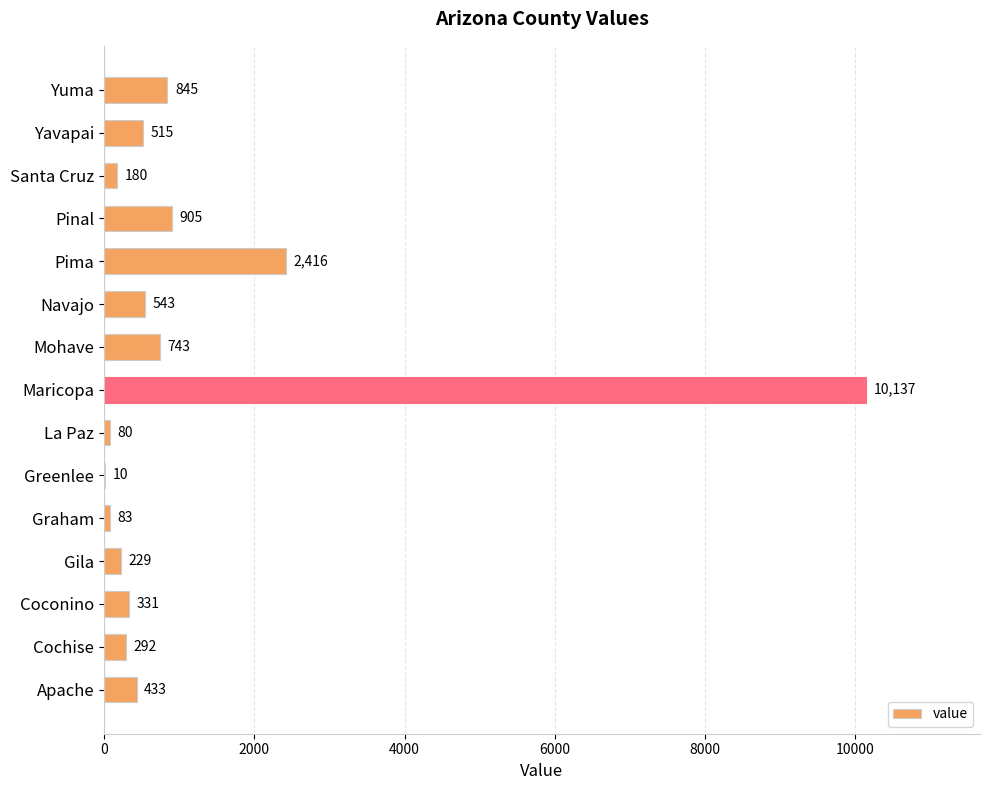

Which has a higher value, Apache or Pima?

Pima